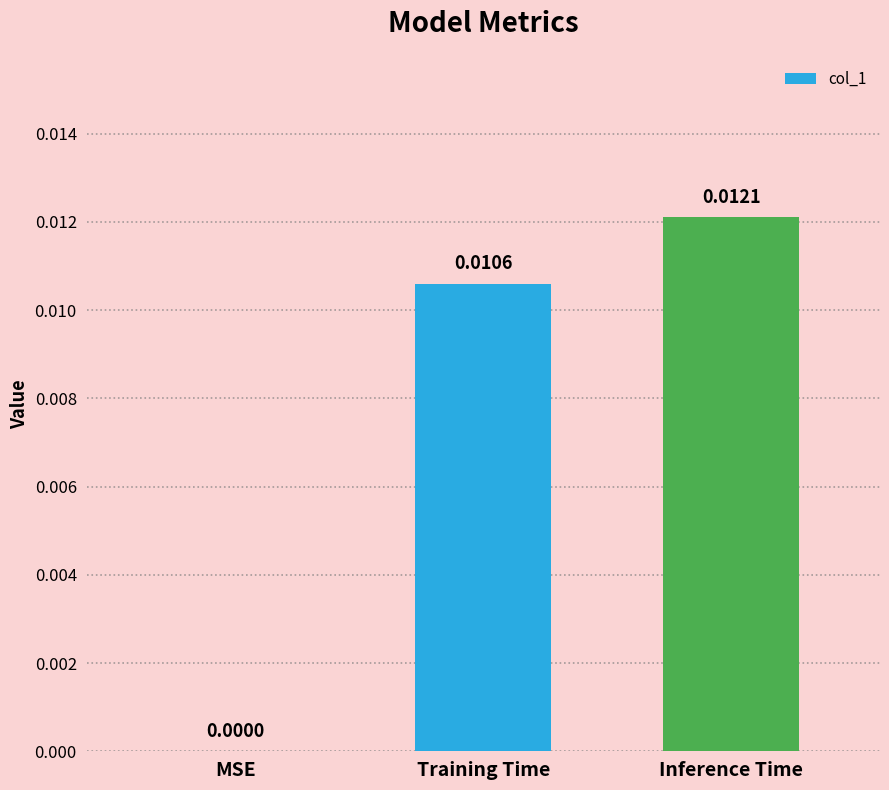

At which category does the chart reach its peak across all series?

Inference Time